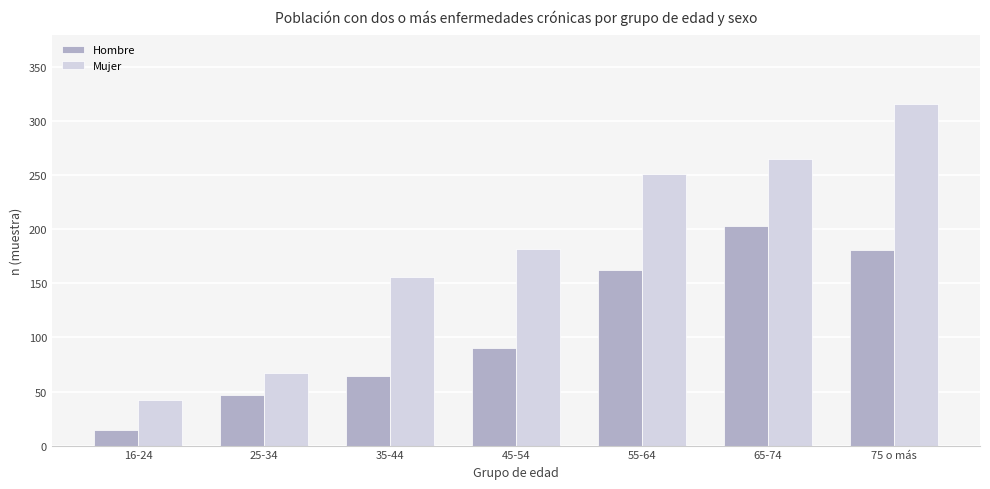

At which category is the sum across all series the highest?

75 o más